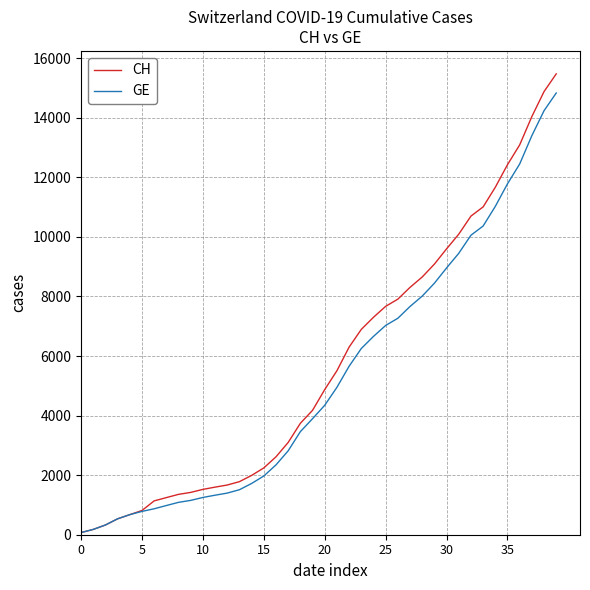

Reading left to right, transcribe all the data shown in this chart.

CH: 72	178	326	534	674	813	1136	1246	1355	1421	1522	1598	1669	1782	1992	2243	2616	3098	3742	4177	4874	5506	6299	6894	7301	7669	7910	8306	8654	9087	9600	10092	10699	11008	11668	12426	13091	14043	14881	15475
GE: 72	178	326	534	674	783	871	980	1087	1153	1251	1327	1398	1511	1721	1972	2345	2817	3461	3896	4347	4949	5657	6252	6659	7027	7268	7664	8012	8445	8958	9450	10057	10366	11026	11784	12449	13401	14239	14833